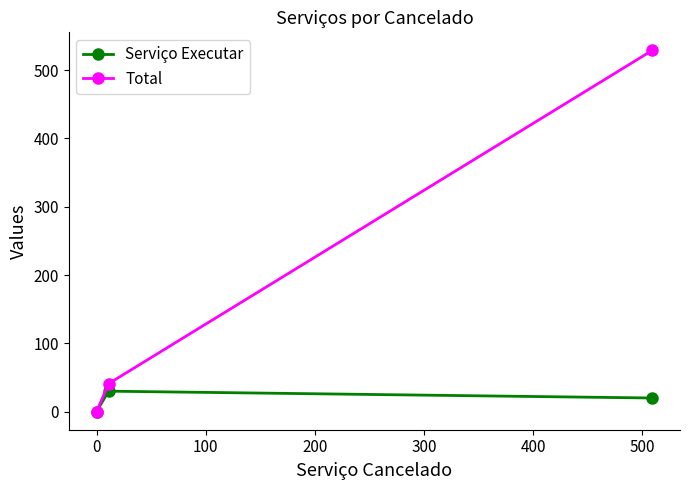

What is the highest value of the Serviço Executar series?

30